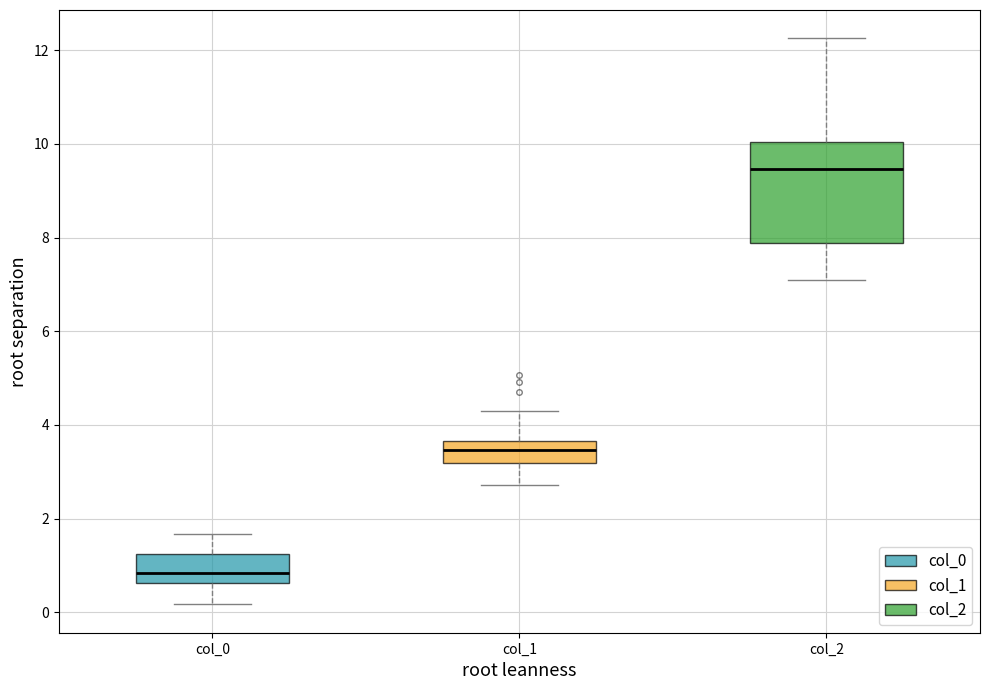

Which box's median line is the lowest?

col_0